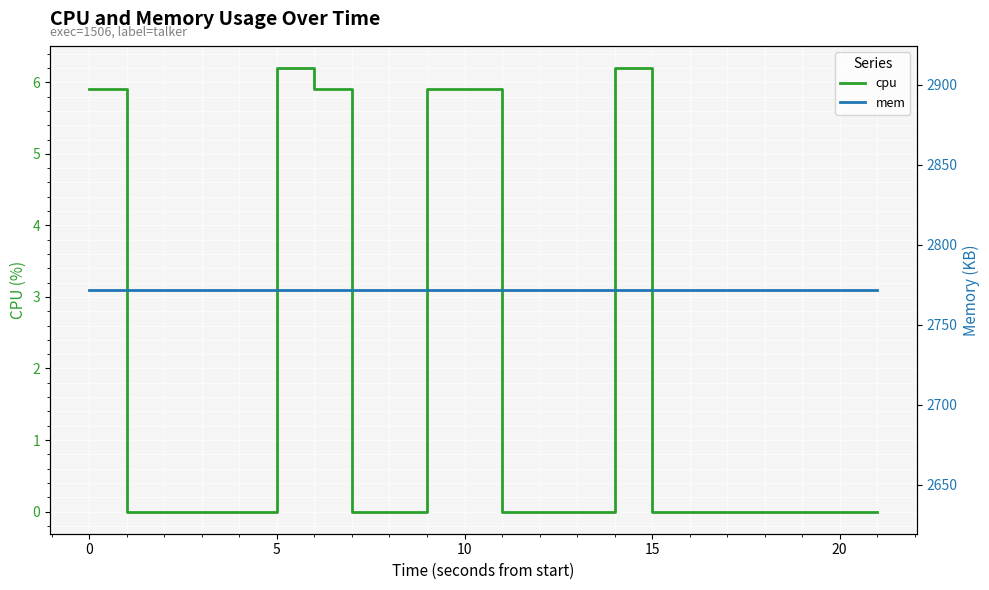

Is it true that cpu equals 5.9 at 0?

True